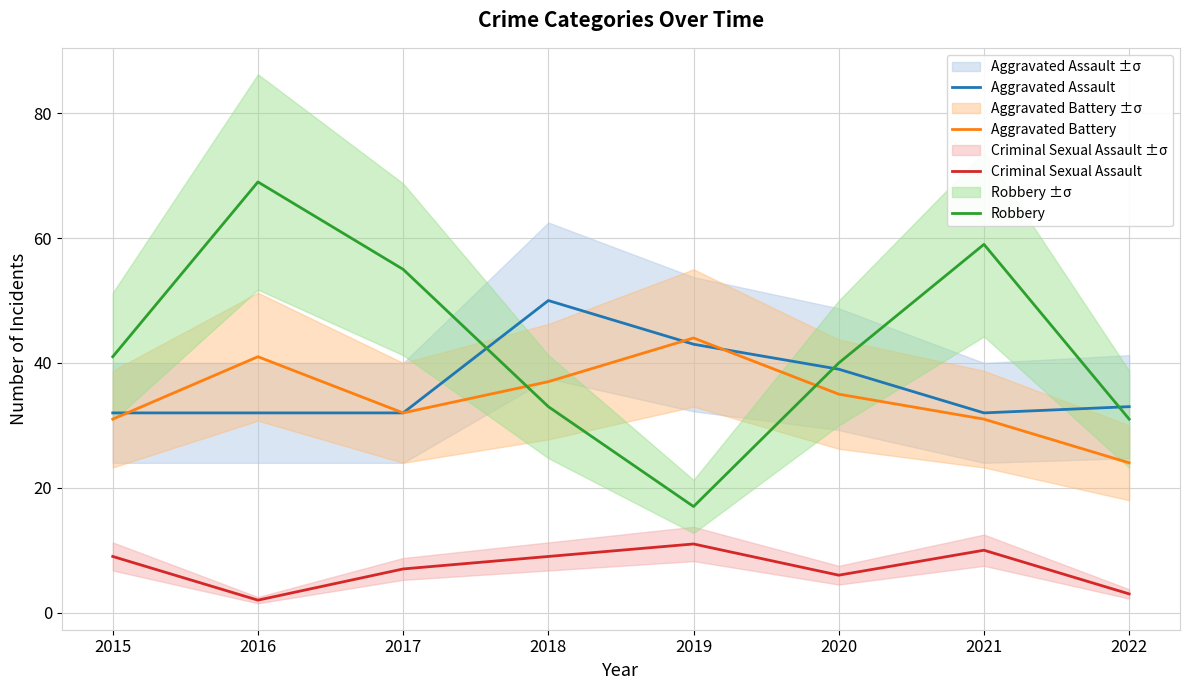

Read the Aggravated Battery value at 2020.

35